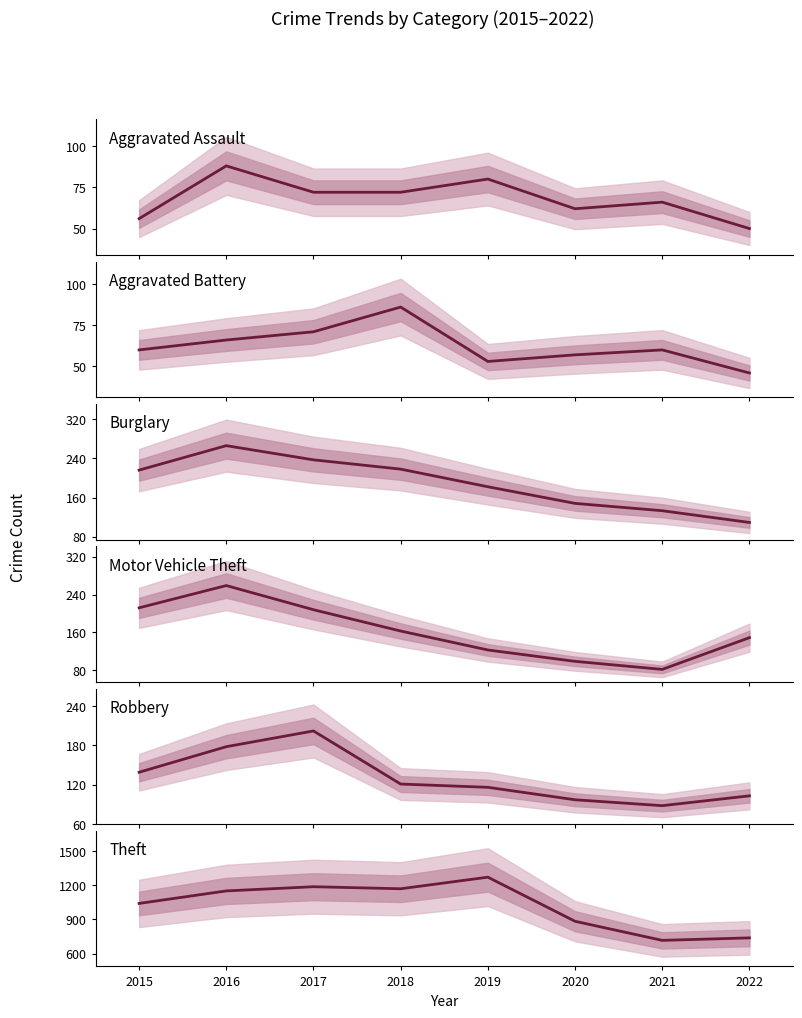

Which series has the largest range (max minus min)?

Theft